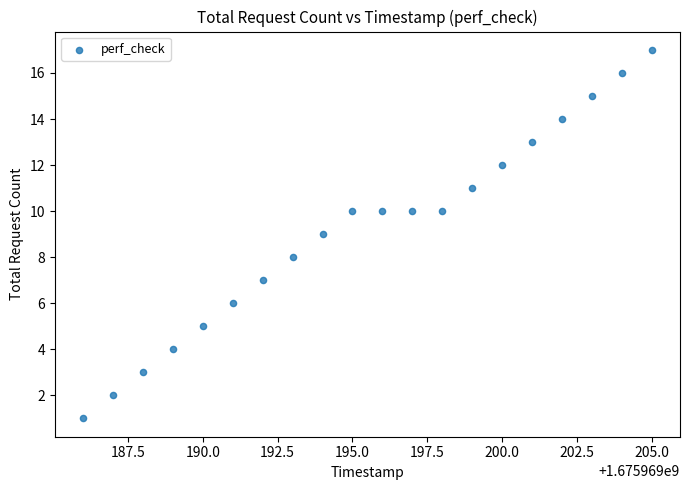

What is the range of X values (max minus min)?

19